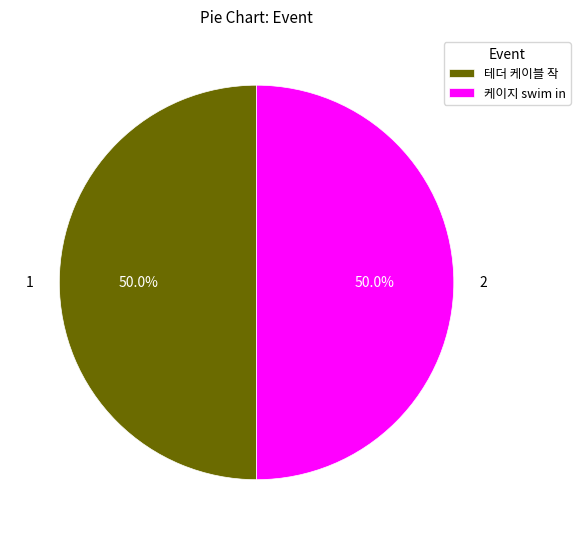

What portion of the pie excludes 케이지 swim in?

50.0%